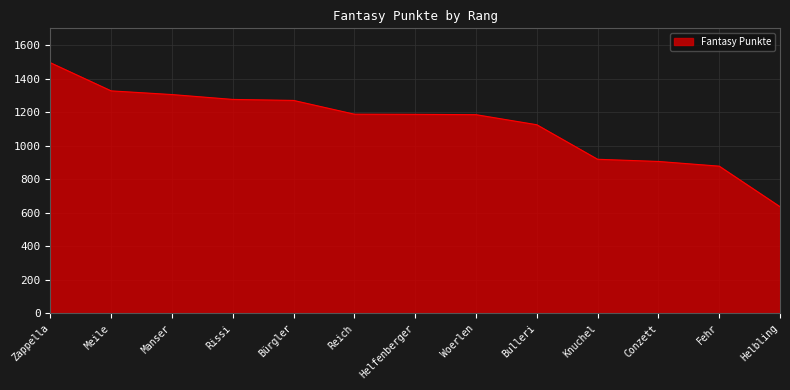

At which category does the chart reach its minimum across all series?

Helbling